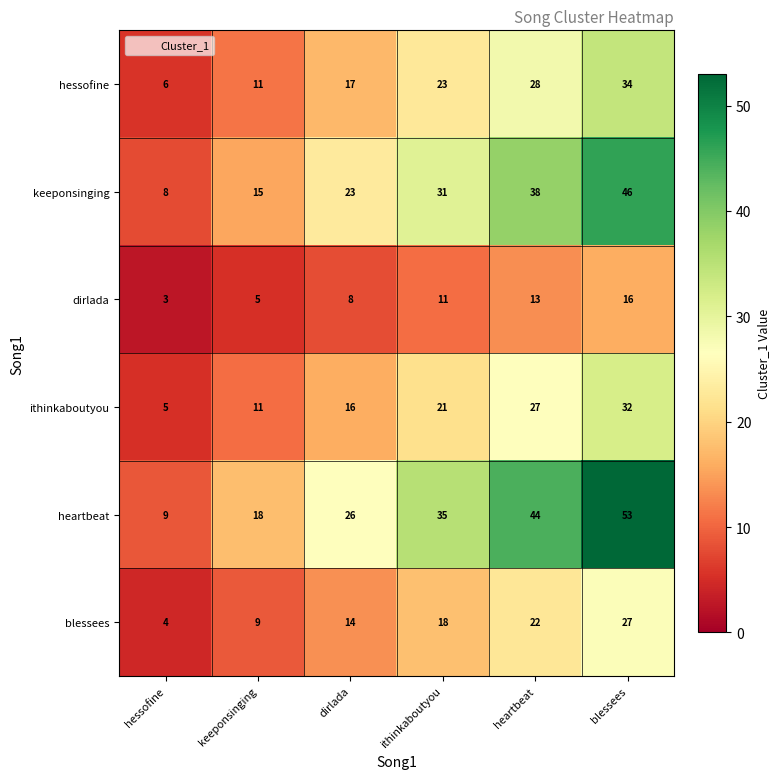

The value of dirlada at ithinkaboutyou is 11. True or false?

True